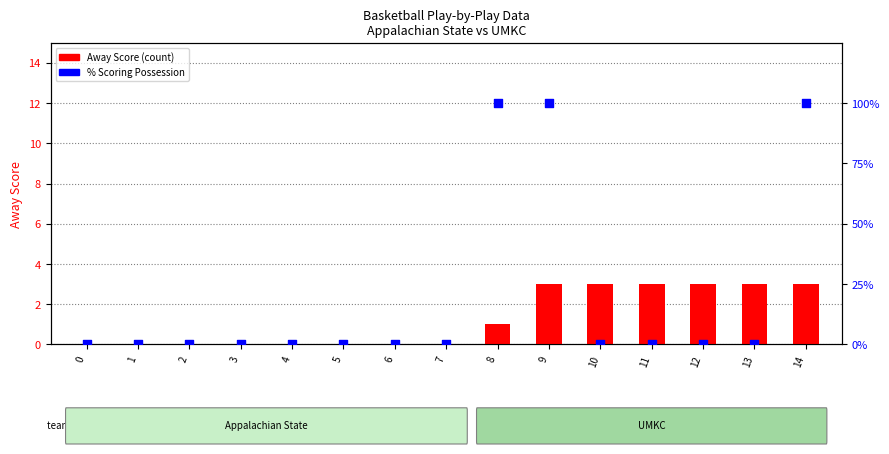

What is the total value across all series at 11?

3